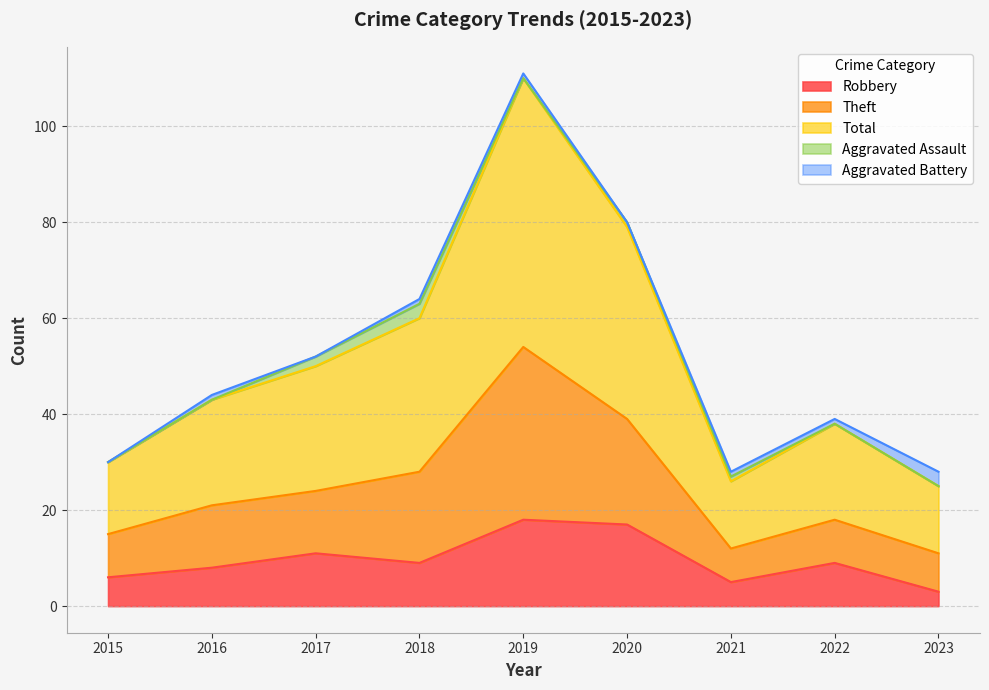

What is the maximum value for Robbery?

18